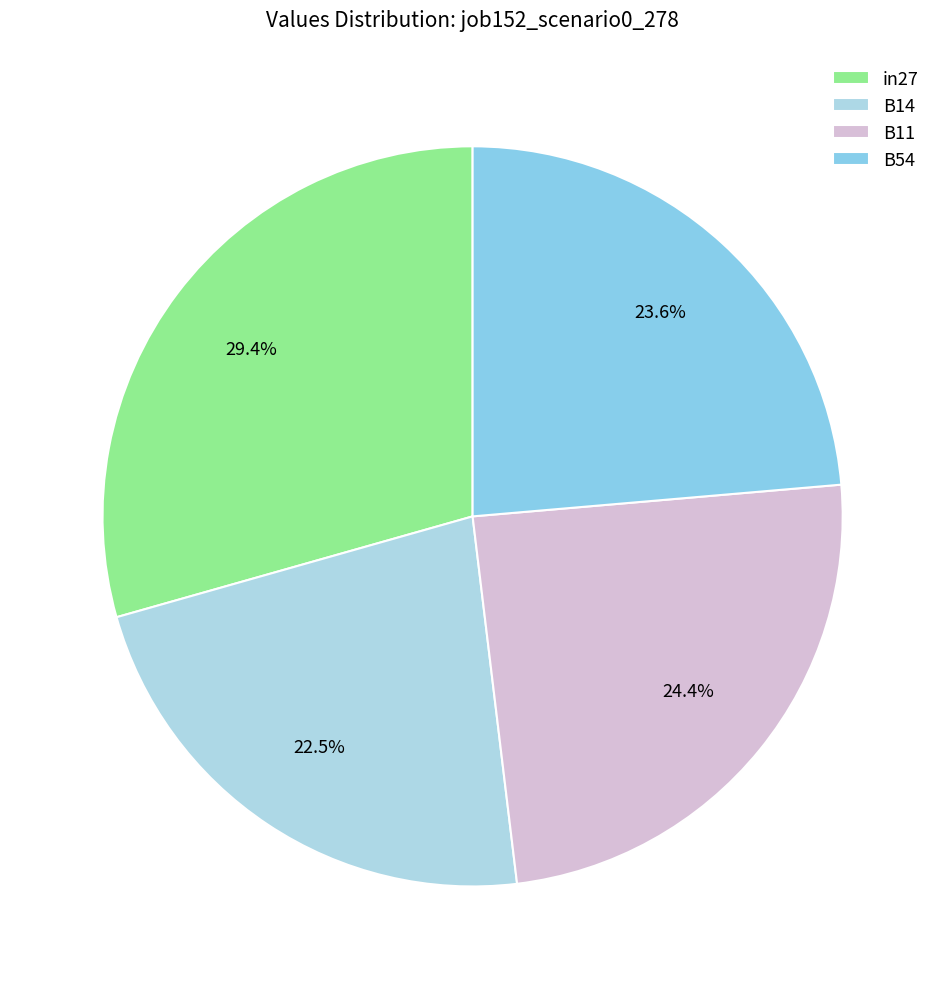

Does in27 represent more than half of the total?

No